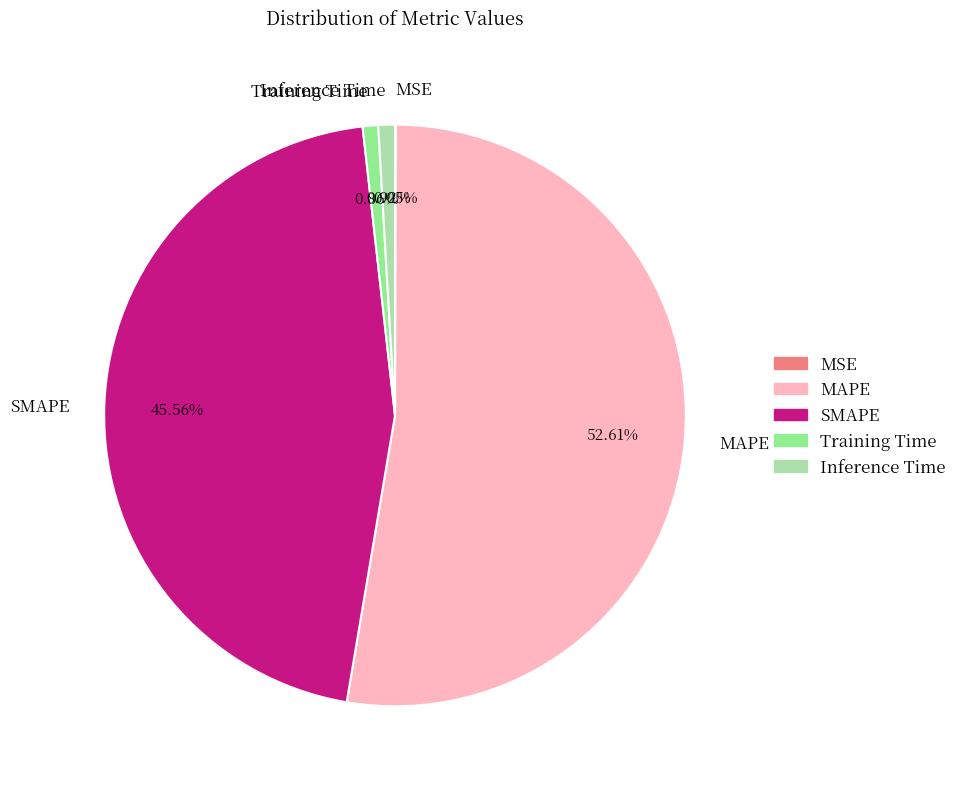

Which slice represents more than half of the pie?

MAPE